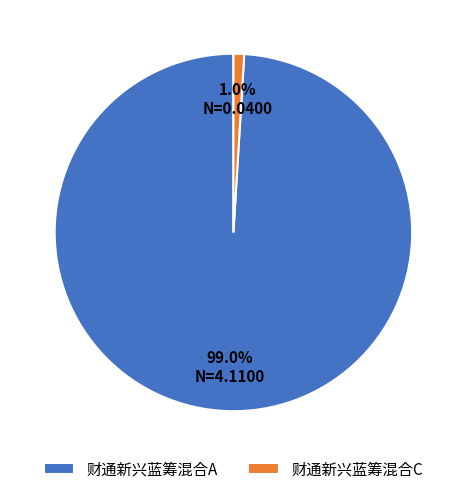

Which has a higher value, 财通新兴蓝筹混合A or 财通新兴蓝筹混合C?

财通新兴蓝筹混合A